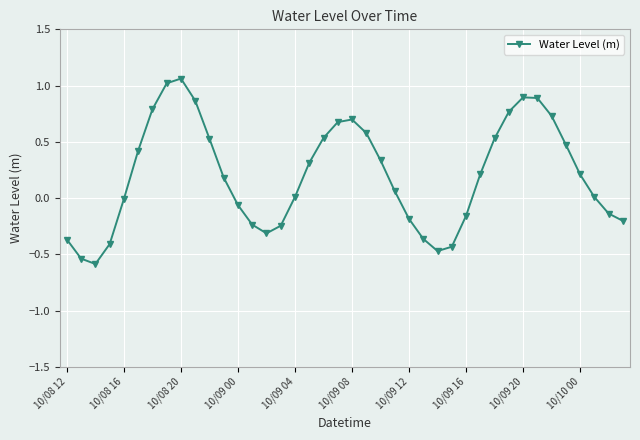

How many interior local peaks (higher than both neighbors) does the data have?

3